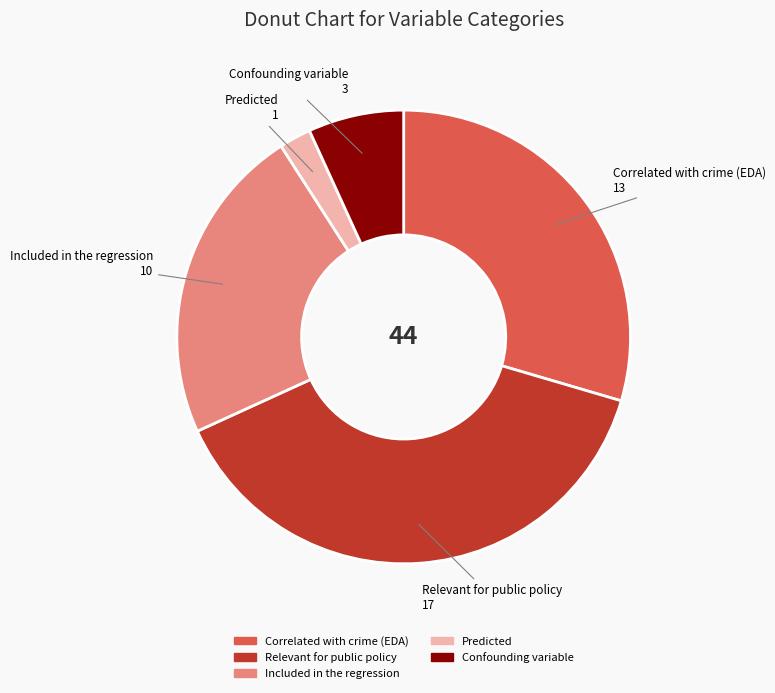

Which has a higher value, Relevant for public policy or Correlated with crime (EDA)?

Relevant for public policy